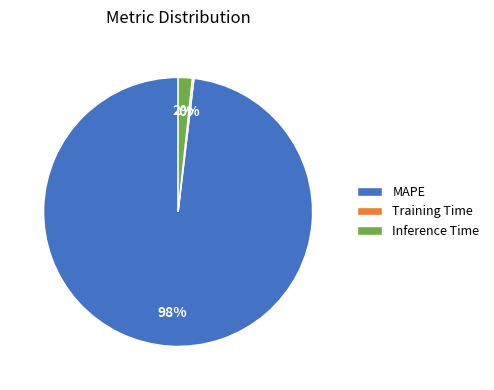

To the nearest percent, what is the average slice percentage?

33%